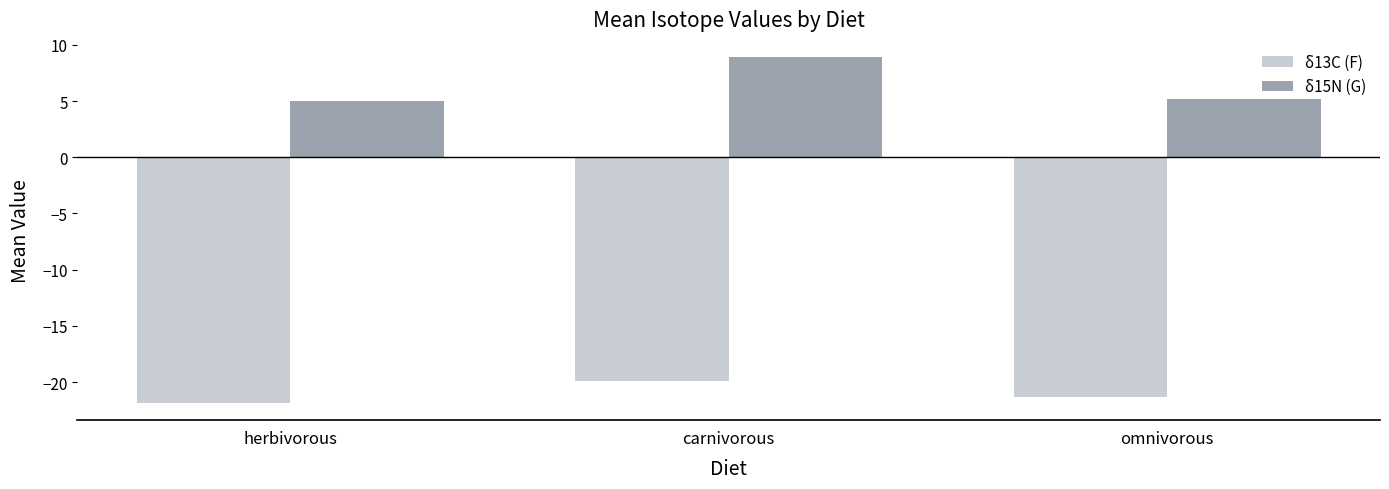

What is the difference between the maximum and minimum values in the δ13C (F) series?

1.9